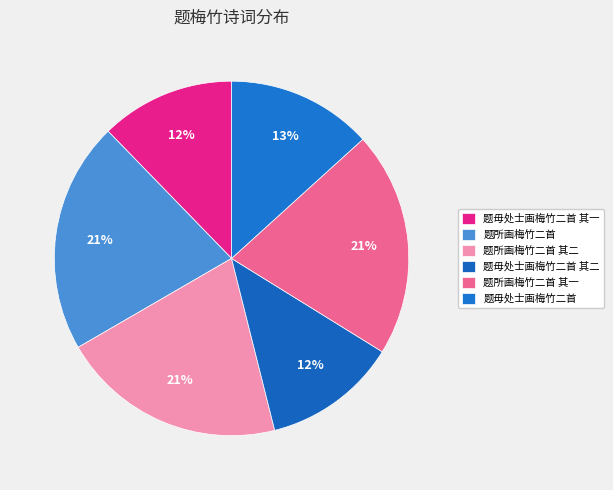

Approximately how many times larger is the value at 题所画梅竹二首 其二 compared to 题所画梅竹二首 其一?

1.0